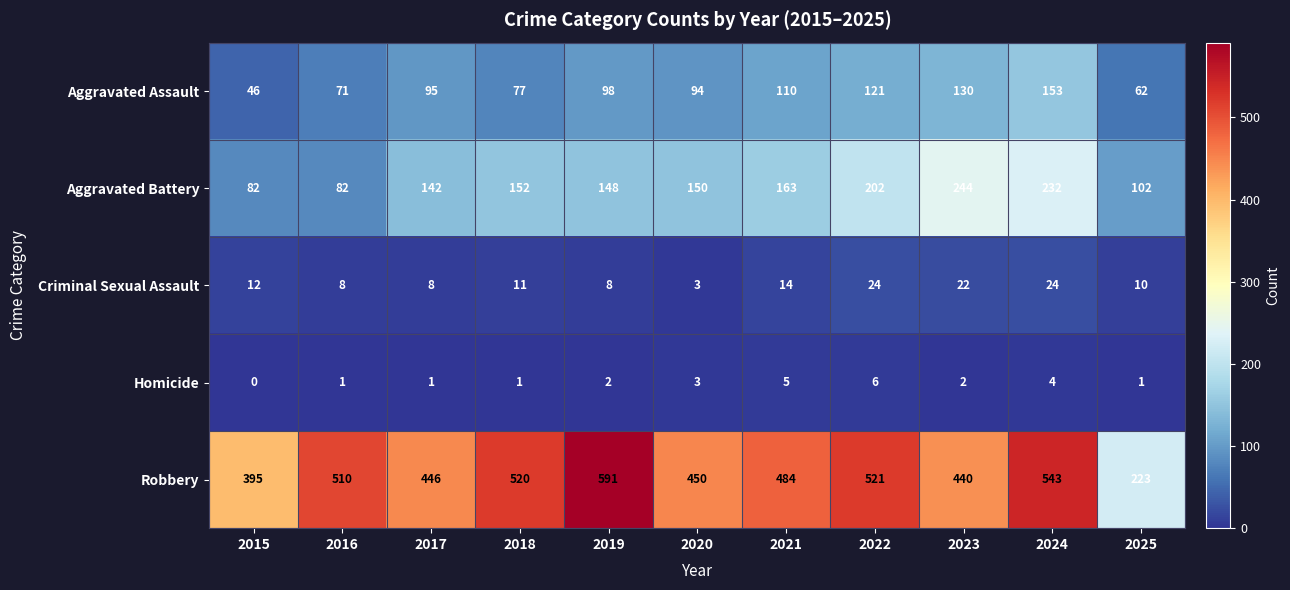

How many data points in Homicide are less than 2?

5